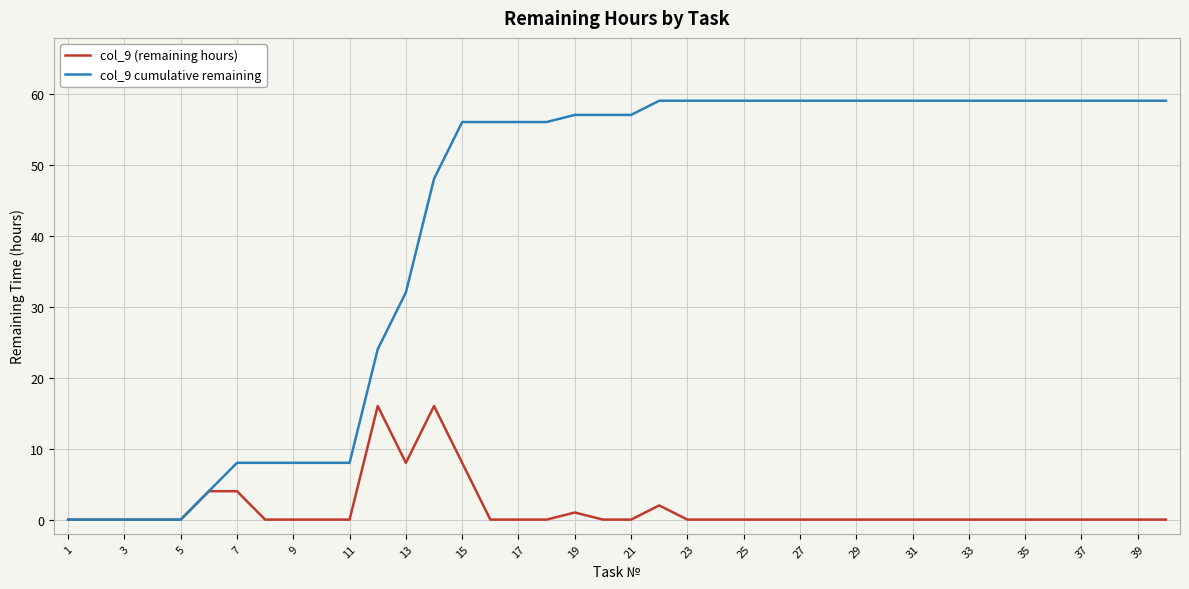

How many lines are shown in the chart?

2